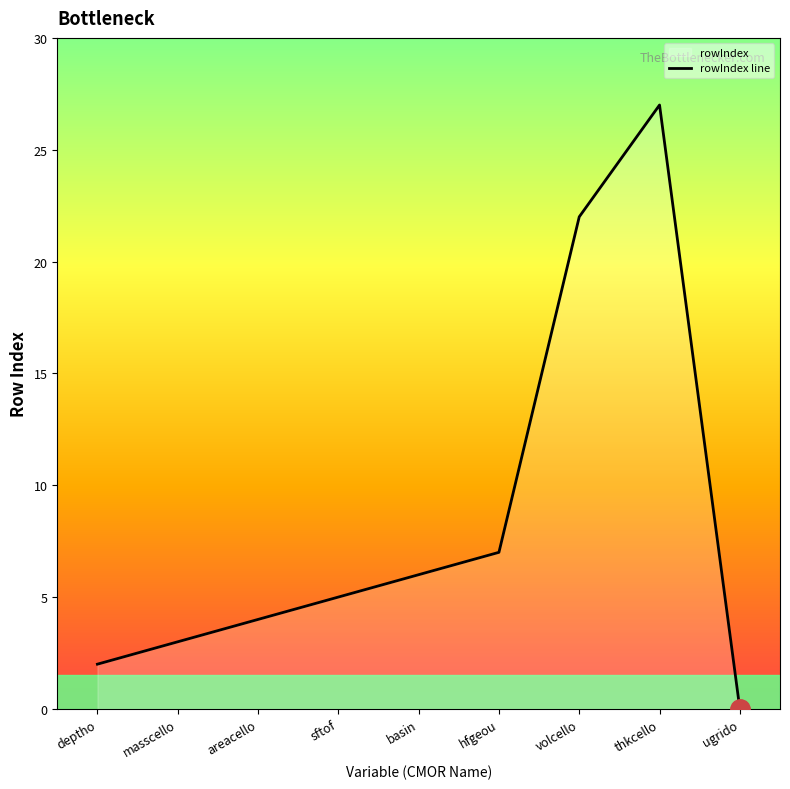

What is the change in value from masscello to hfgeou?

+4